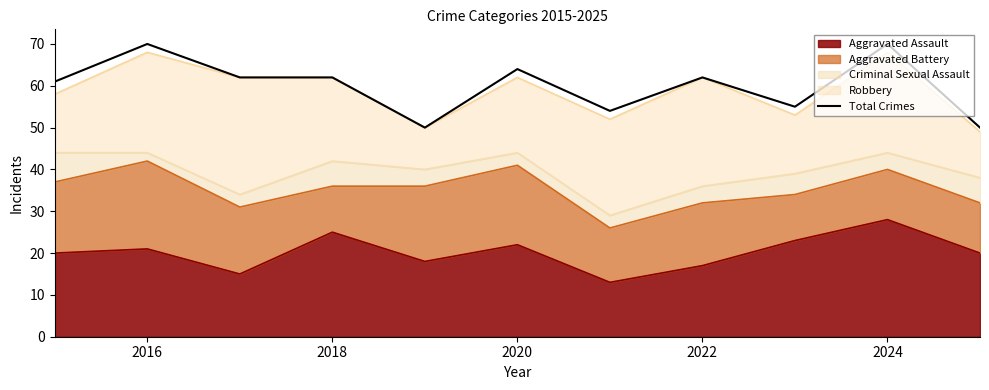

What is the sum of all values?

660